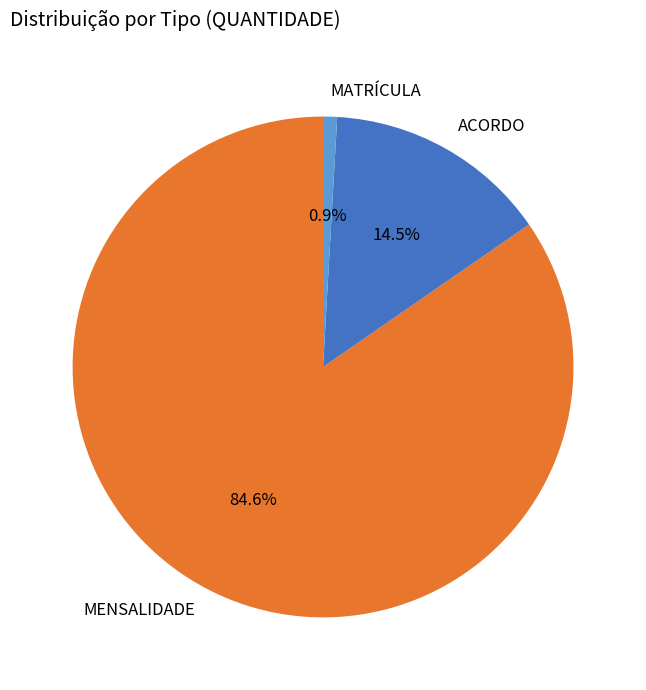

To the nearest percent, what percentage of the pie is MATRÍCULA?

1%